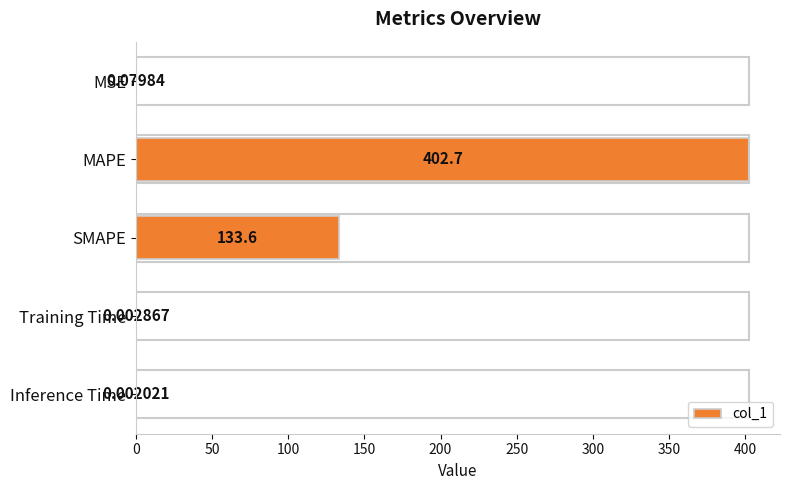

Which category has the highest value across all series?

MAPE